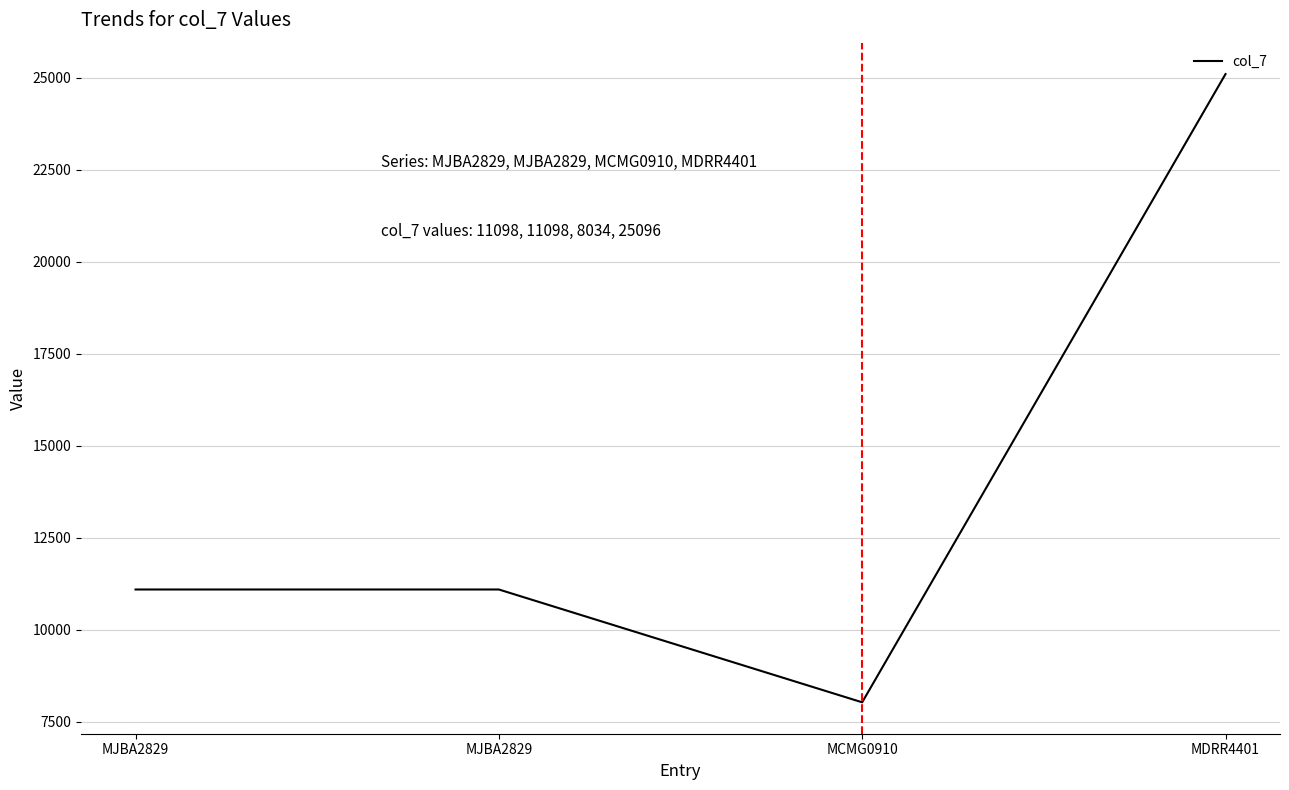

Reading left to right, list all the values displayed in this chart.

11098	11098	8034	25096